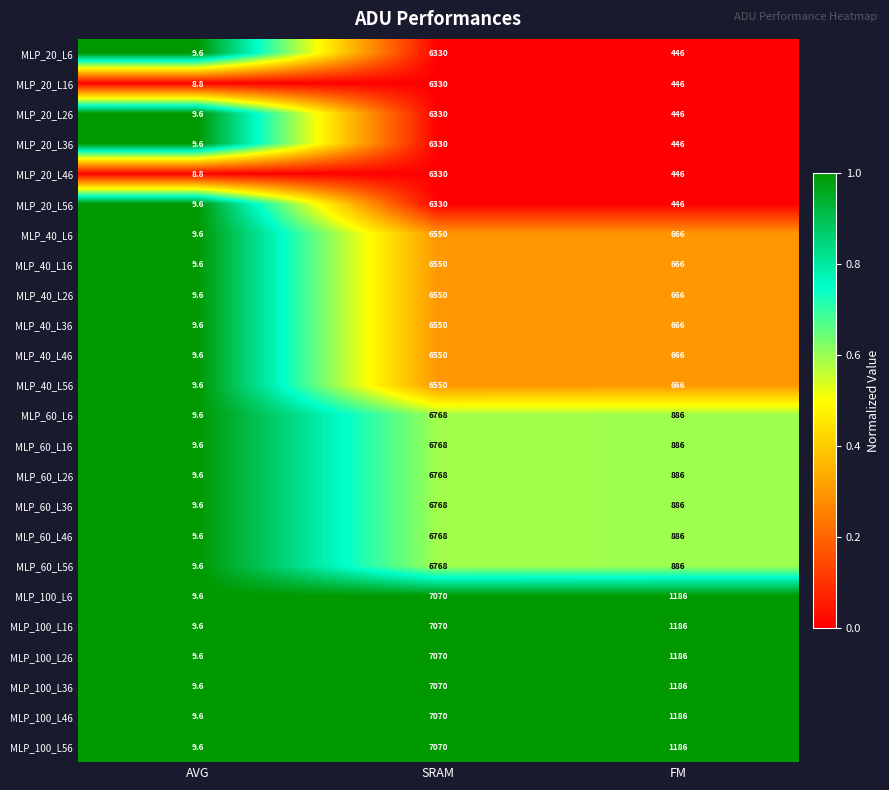

What is the sum of the MLP_100_L46 values at FM and SRAM?

8256.0